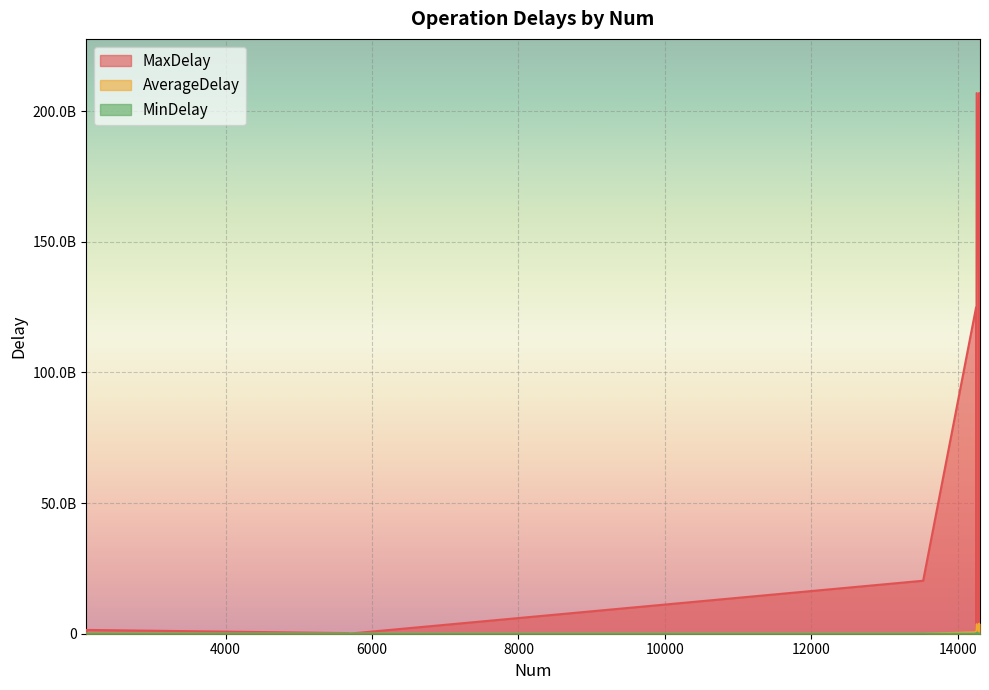

What is the minimum value for MaxDelay?

5476854.0